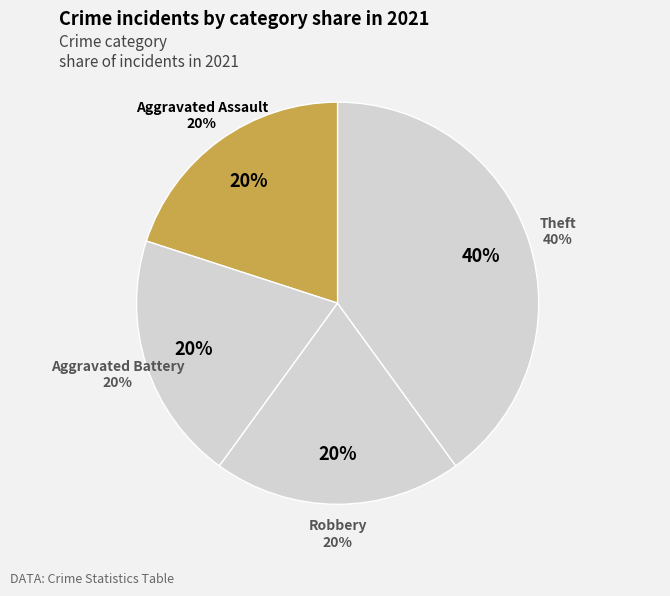

What is the ratio of the value at Aggravated Battery to the value at Theft?

0.5